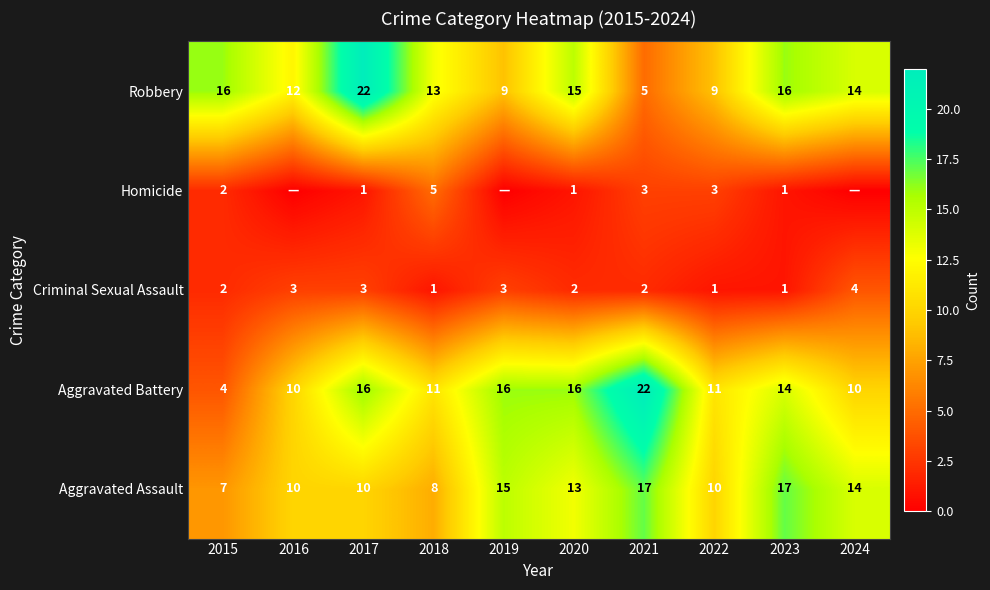

Where is Aggravated Assault nearest to the value 12?

2020